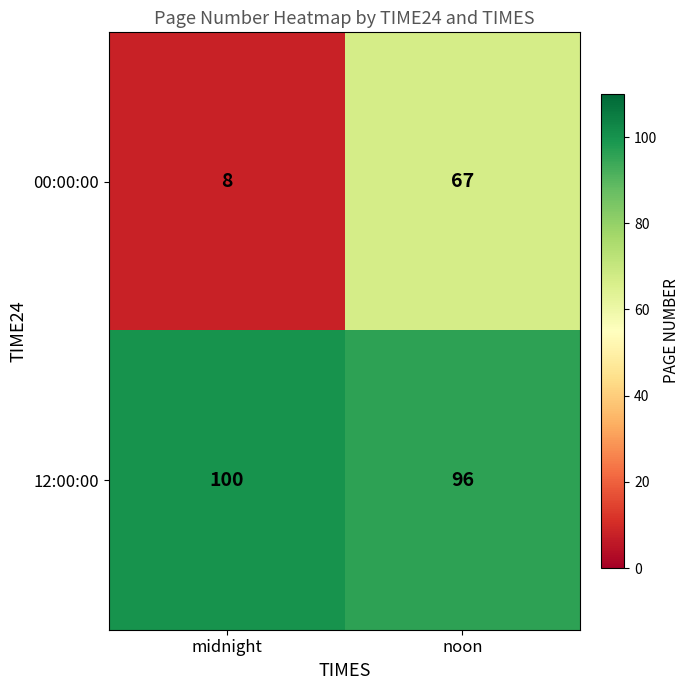

True or false: 12:00:00 has a value of 100 at midnight.

True